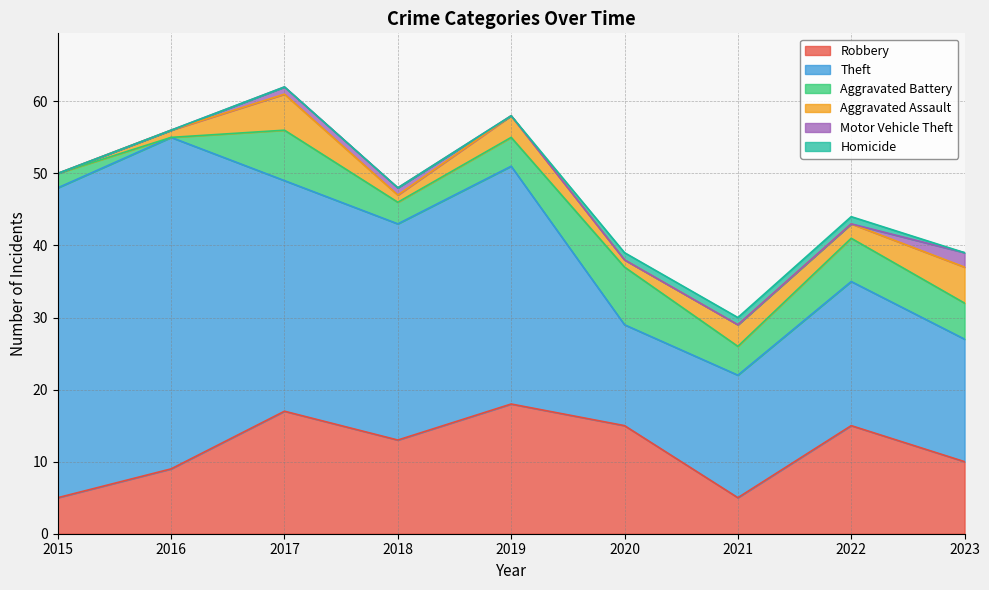

True or false: Aggravated Battery and Theft intersect in this chart.

False